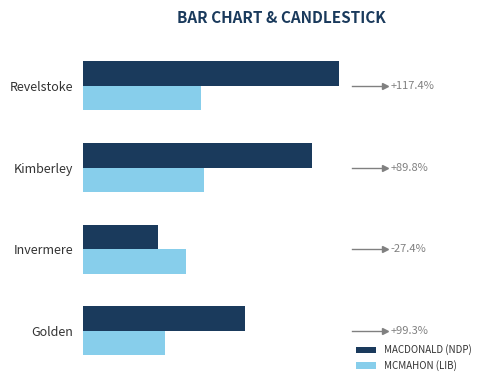

What is the difference between the maximum and minimum values in the MCMAHON (LIB) series?

67